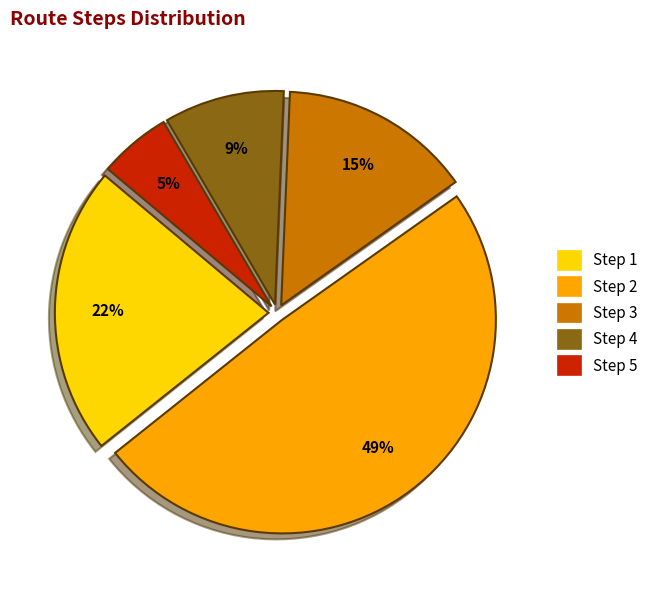

The Step 3 slice represents 15% of the pie. True or false?

True